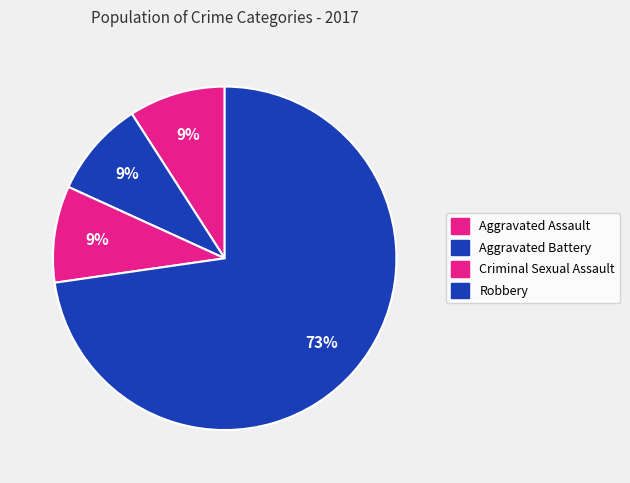

Is it true that Aggravated Assault is 3% of the pie?

False